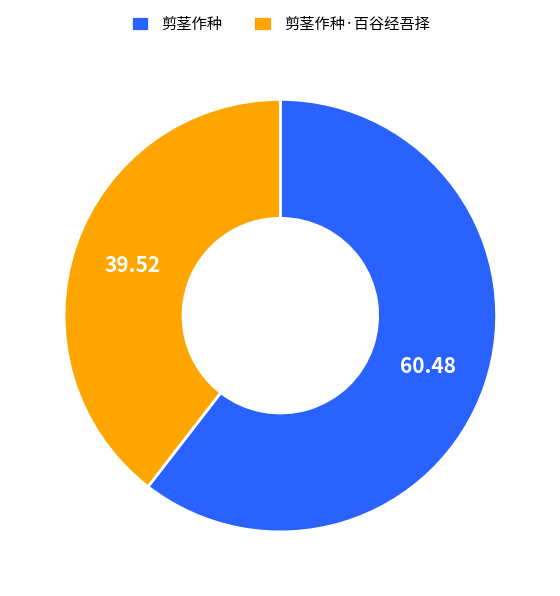

What is the ratio of the value at 剪茎作种 to the value at 剪茎作种·百谷经吾择?

1.5